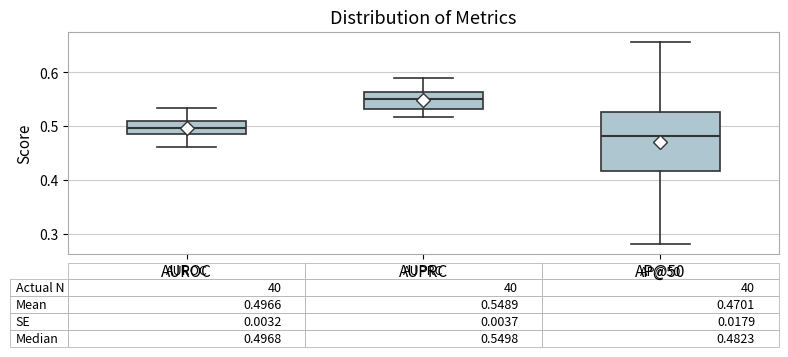

Which box is the tallest, from its lower edge to its upper edge?

AP@50